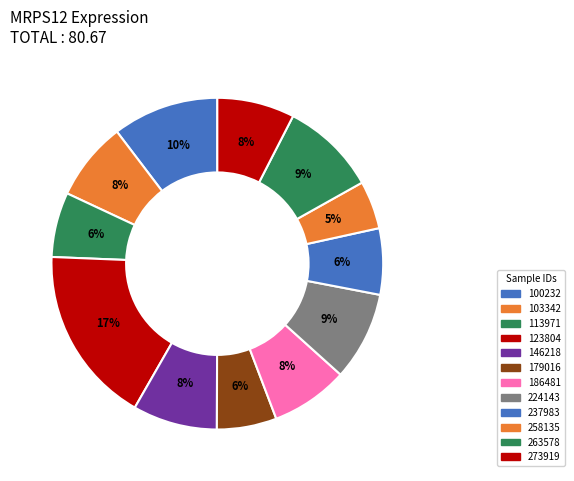

Which category has the biggest portion of the pie?

123804